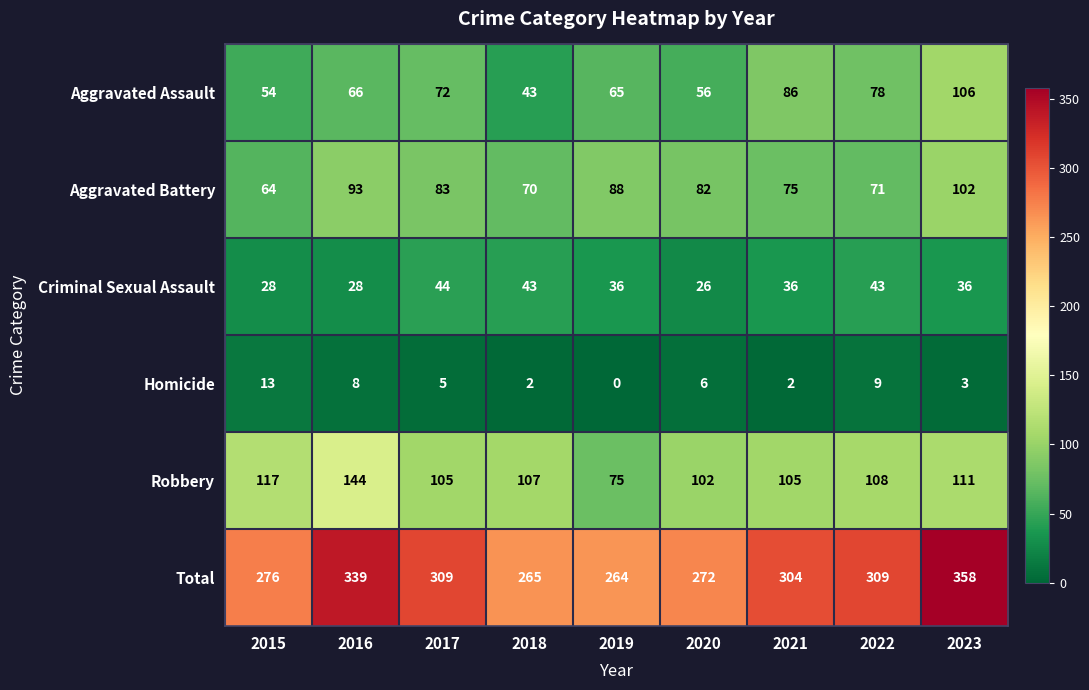

Rank the series at 2019 from lowest to highest value.

Homicide, Criminal Sexual Assault, Aggravated Assault, Robbery, Aggravated Battery, Total